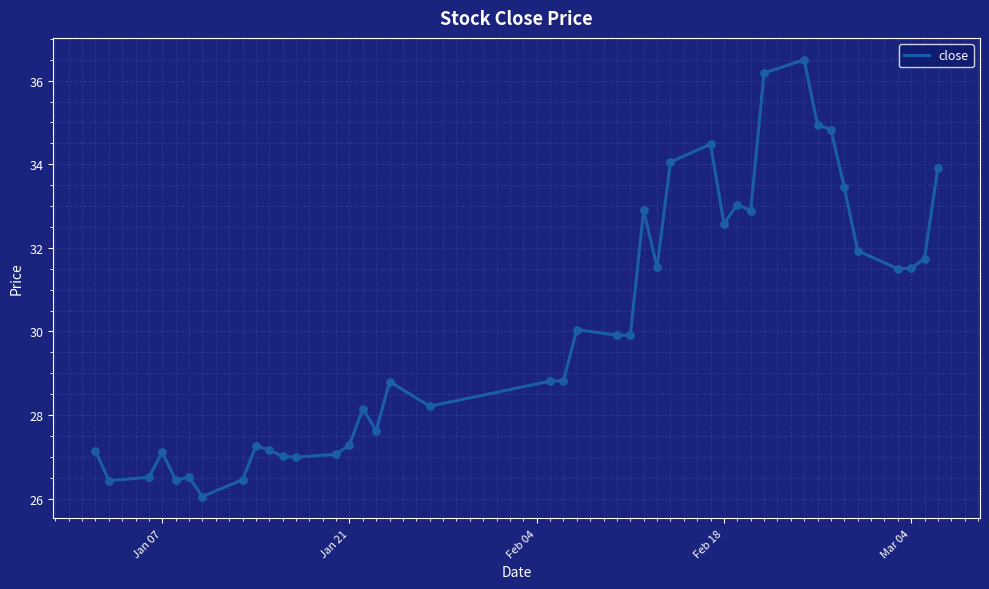

What is the maximum value shown in the chart?

36.5